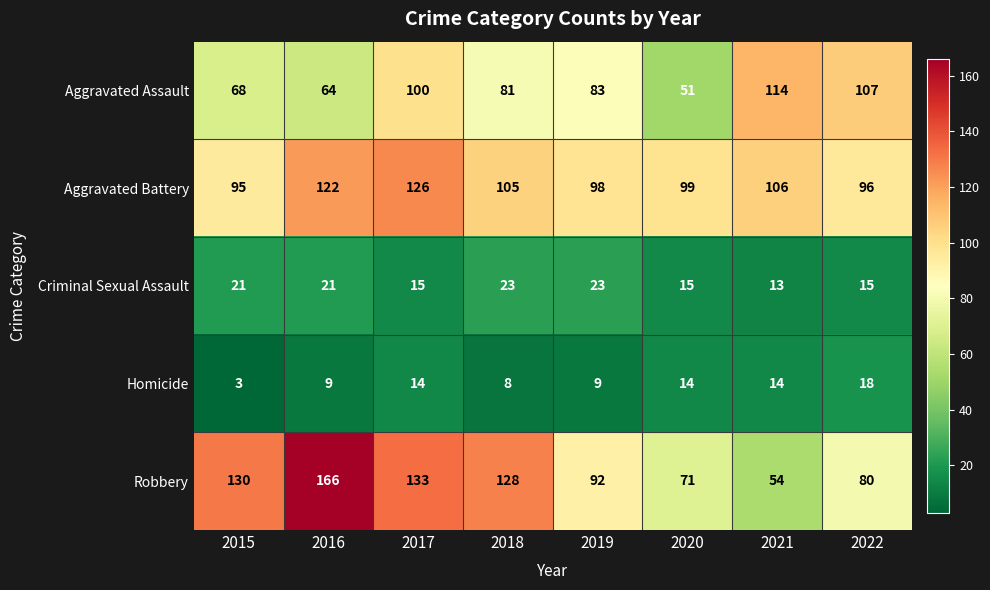

What is the difference between the Aggravated Assault values at 2016 and 2019?

19